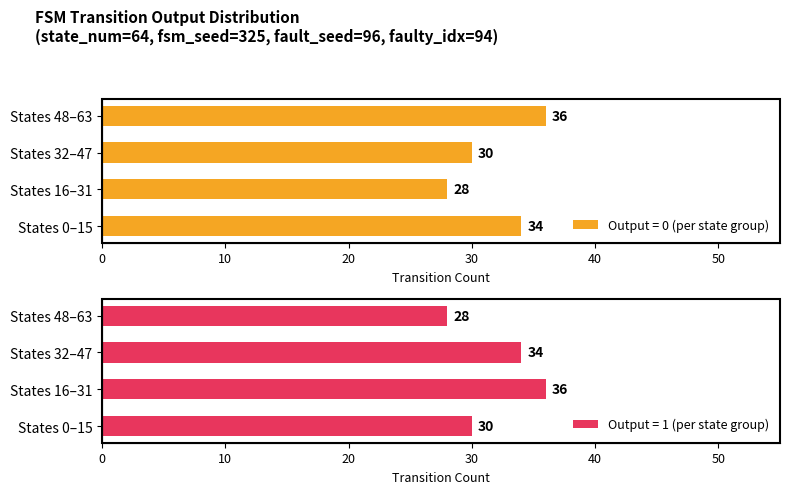

Count the Output = 1 (per state group) values in the range 30 to 36.

3